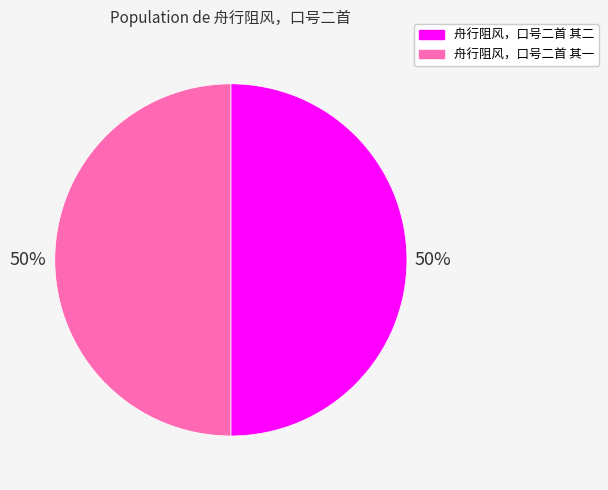

What percentage is the 舟行阻风，口号二首 其一 slice, to the nearest percent?

50%